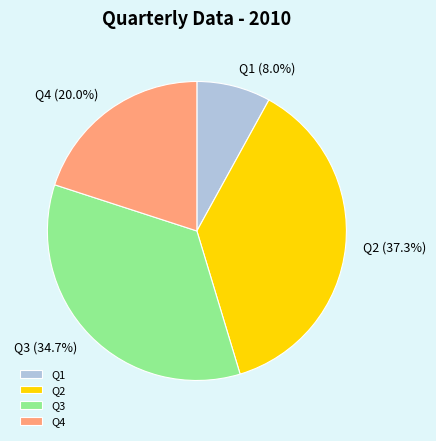

To the nearest percent, what is the average slice percentage?

25%